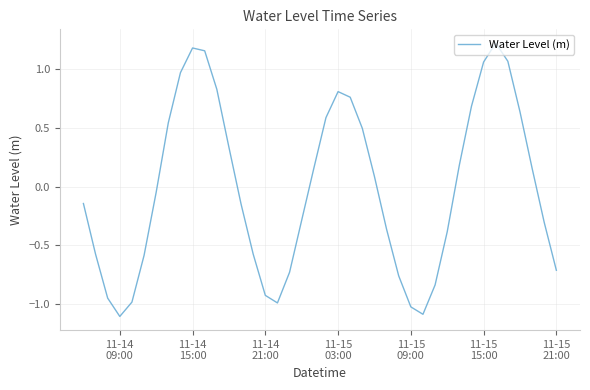

How many negative values are there?

21